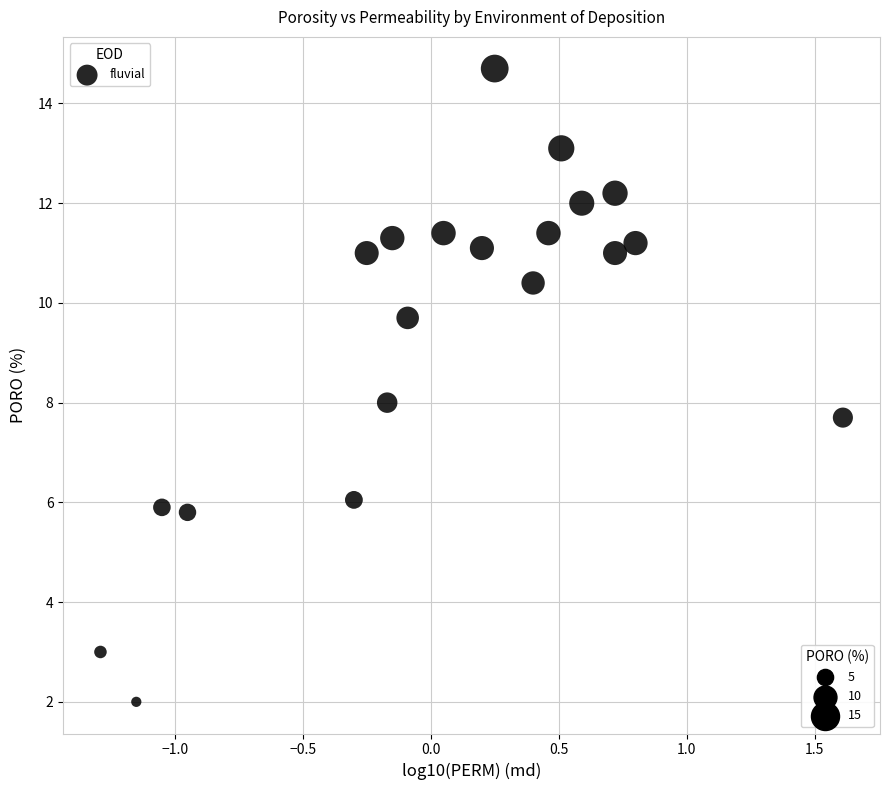

What is the range of X values (max minus min)?

2.9